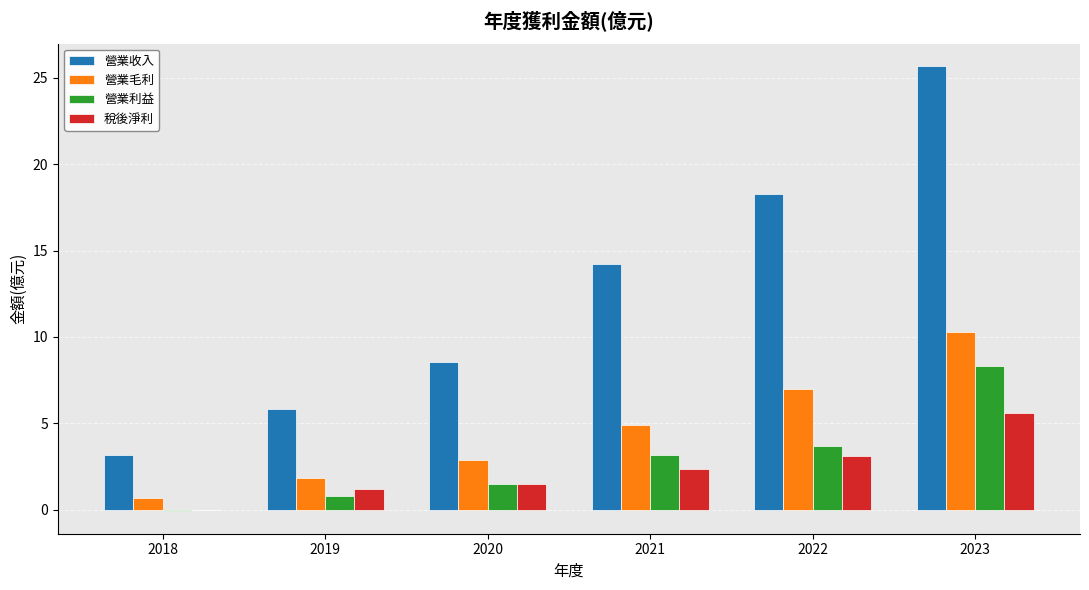

Is the value of 營業利益 at 2020 greater than the value of 營業毛利 at 2022?

No